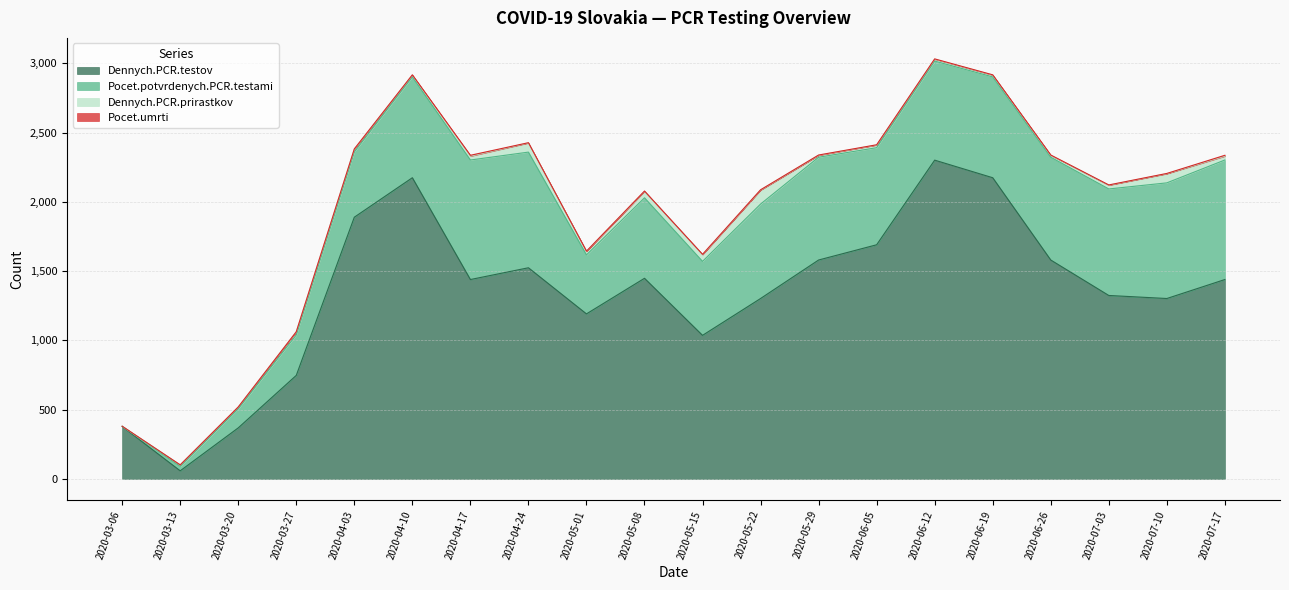

Where is the first local minimum for Dennych.PCR.prirastkov?

2020-04-10